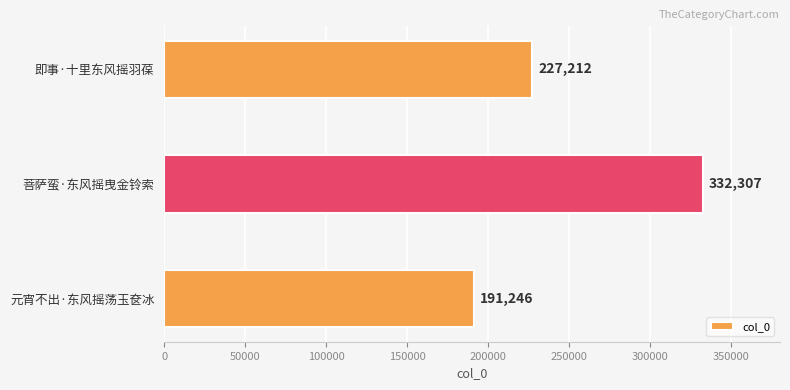

At which category does the chart reach its peak across all series?

菩萨蛮·东风摇曳金铃索